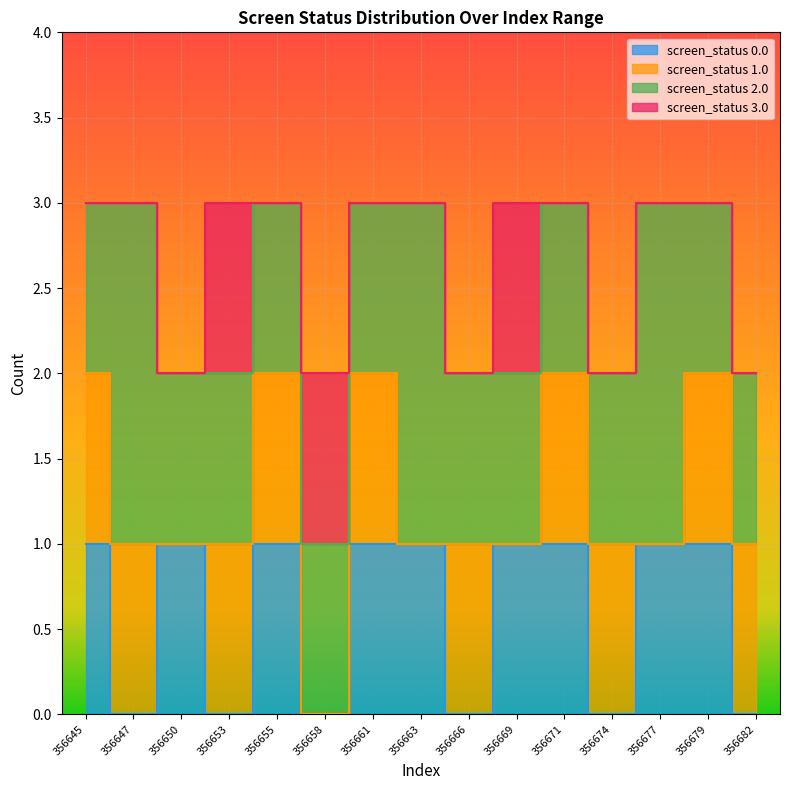

What is the average value of the screen_status_1.0 series?

1